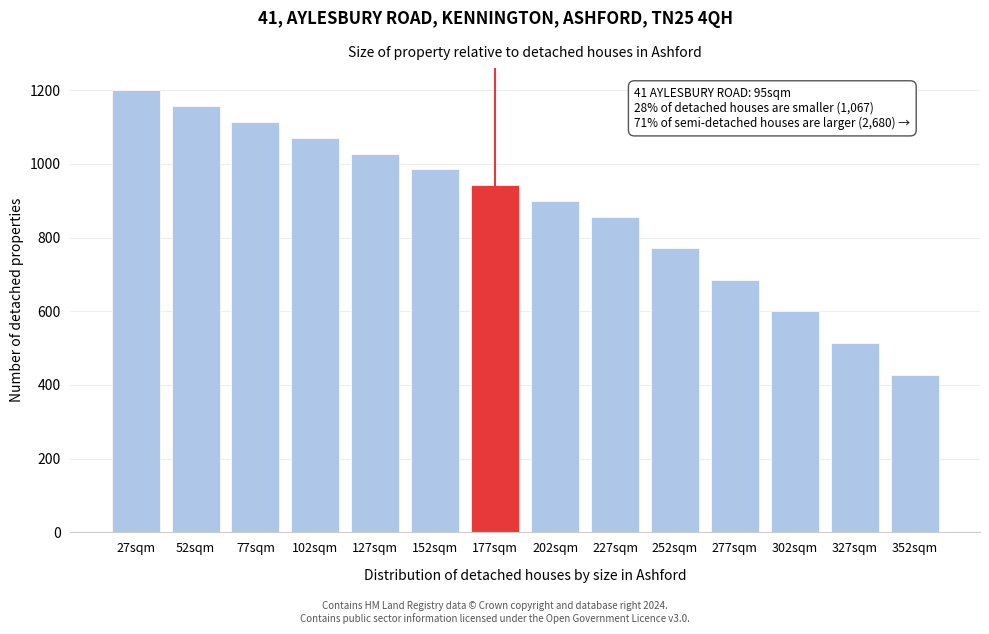

Reading right to left, what are all the values shown in this chart?

352sqm=428	327sqm=514	302sqm=600	277sqm=685	252sqm=771	227sqm=856	202sqm=899	177sqm=942	152sqm=985	127sqm=1028	102sqm=1071	77sqm=1114	52sqm=1157	27sqm=1200